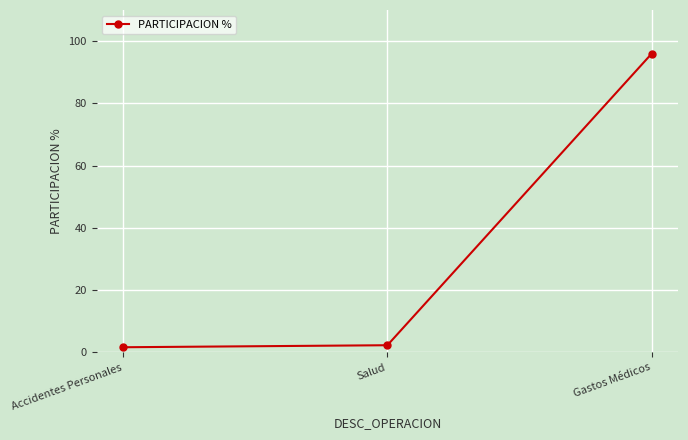

What is the maximum value shown in the chart?

96.0